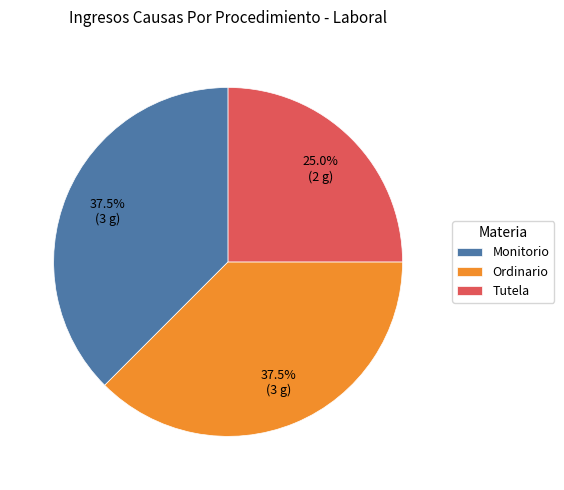

Do Ordinario and Tutela together represent more than half of the pie?

Yes